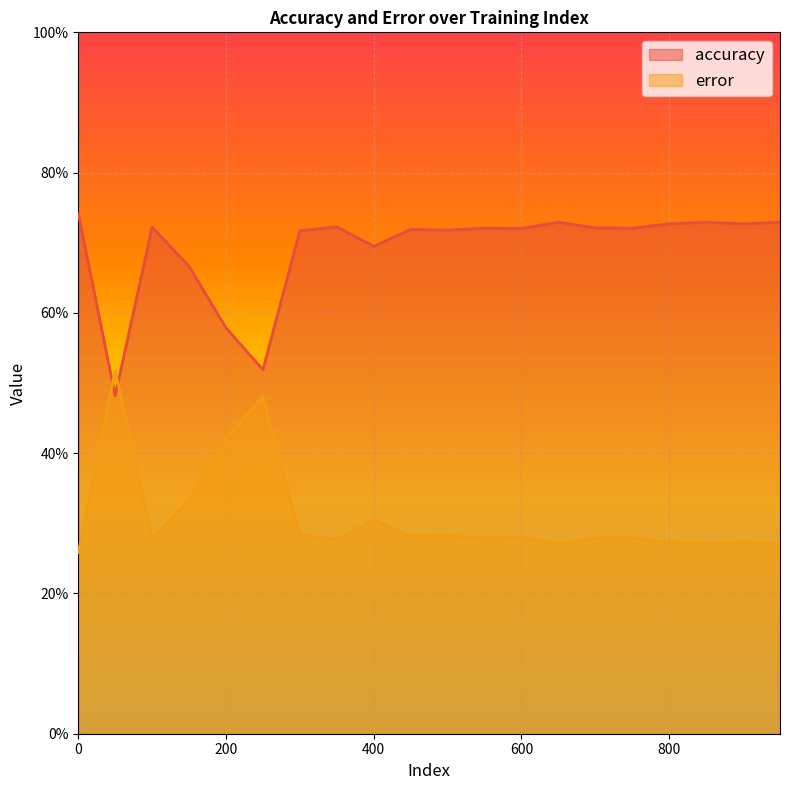

Where is accuracy nearest to the value 0?

50